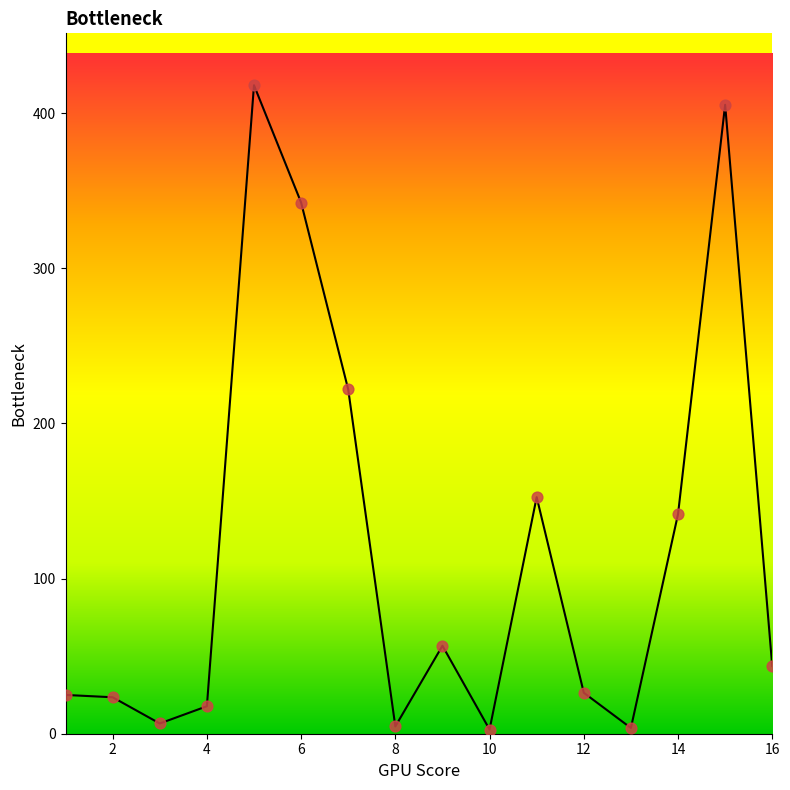

Does the chart have visible grid lines?

No